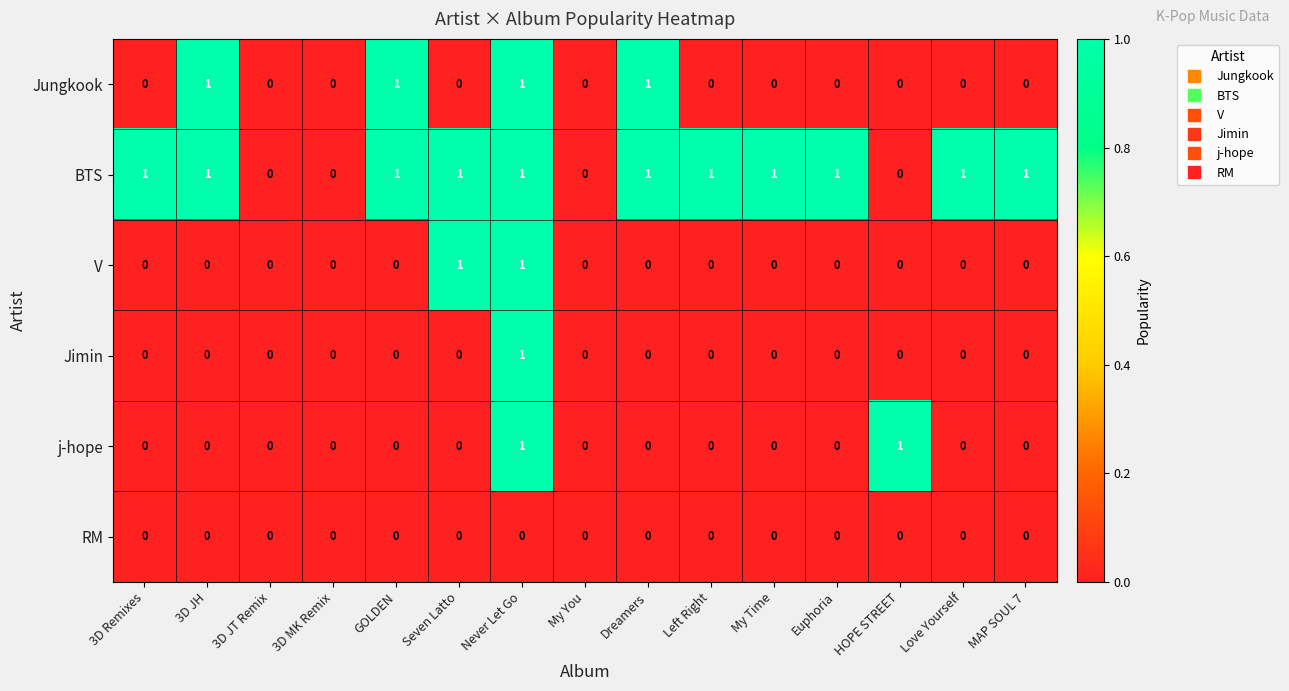

How many data points does each series have?

15